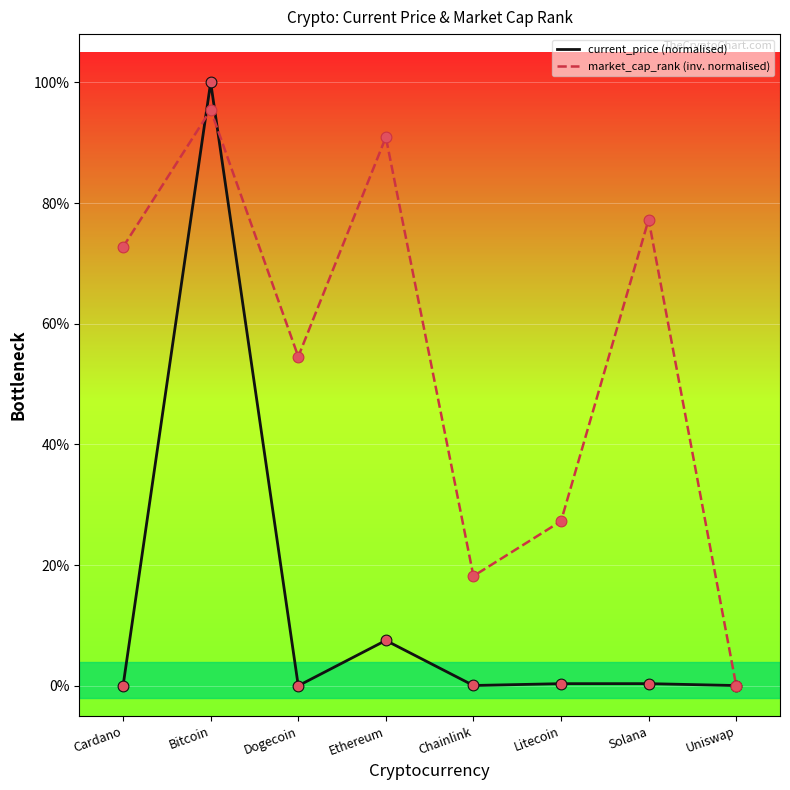

What is the total value across all series at Dogecoin?

0.5